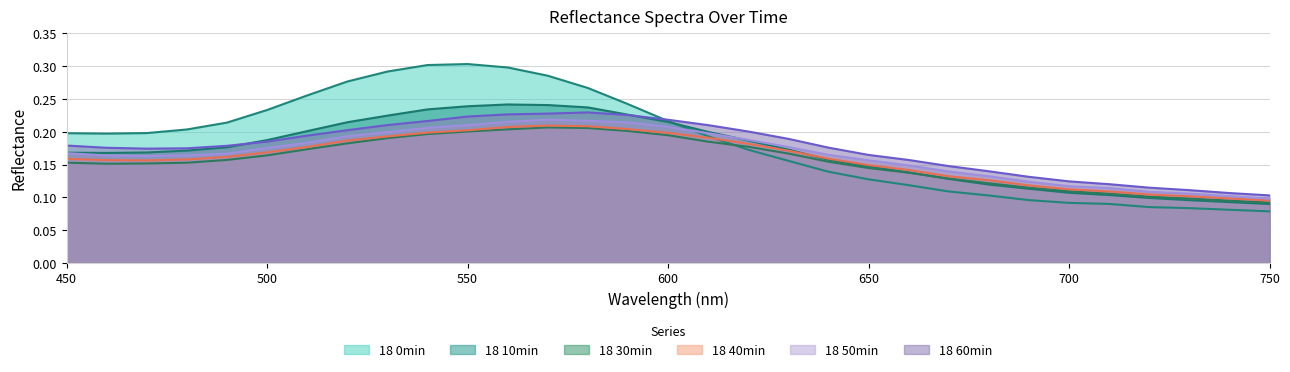

What is the value of the 18 0min point at the 31st from the left?

0.1